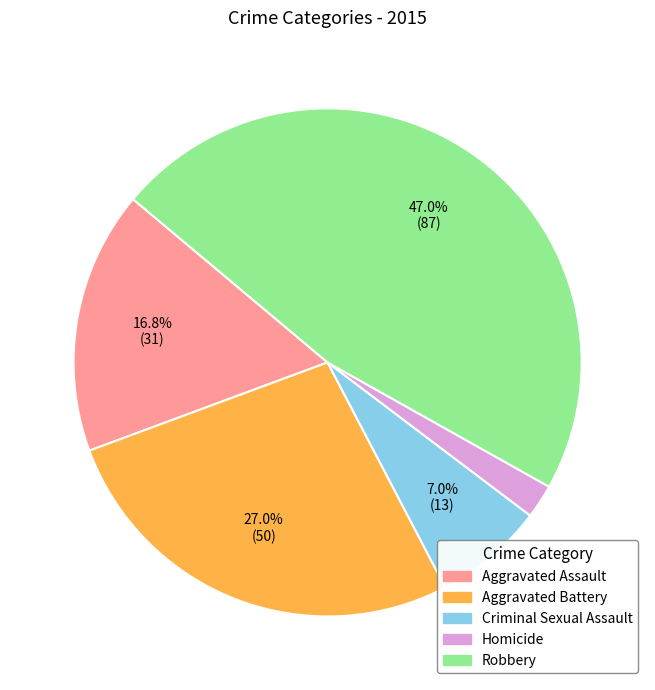

To the nearest percent, what is the difference between the Aggravated Assault and Robbery slice percentages?

30%